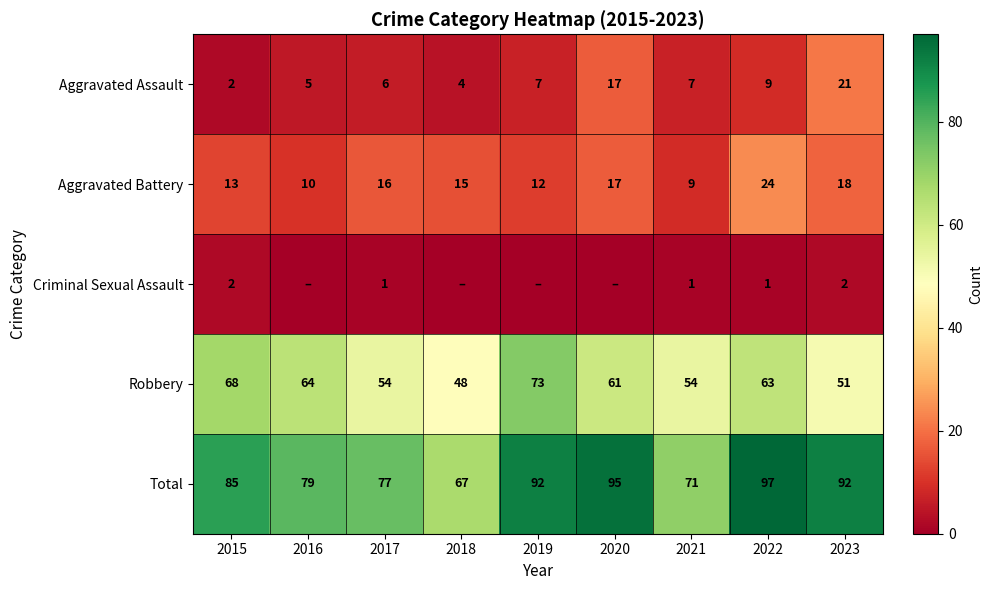

At which label does Robbery first exceed 61?

2015